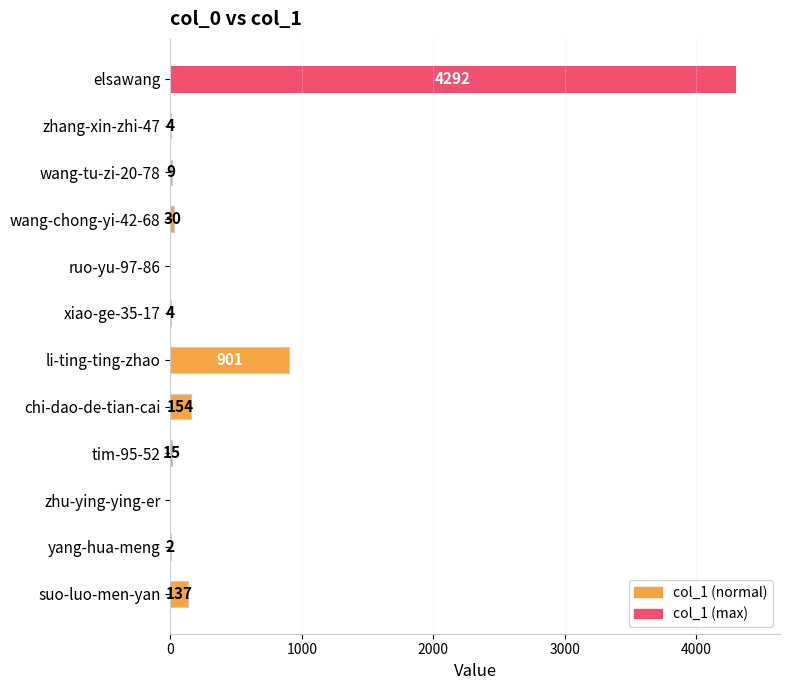

Reading bottom to top, transcribe all the data shown in this chart.

suo-luo-men-yan=137	yang-hua-meng=2	zhu-ying-ying-er=0	tim-95-52=15	chi-dao-de-tian-cai=154	li-ting-ting-zhao=901	xiao-ge-35-17=4	ruo-yu-97-86=0	wang-chong-yi-42-68=30	wang-tu-zi-20-78=9	zhang-xin-zhi-47=4	elsawang=4292